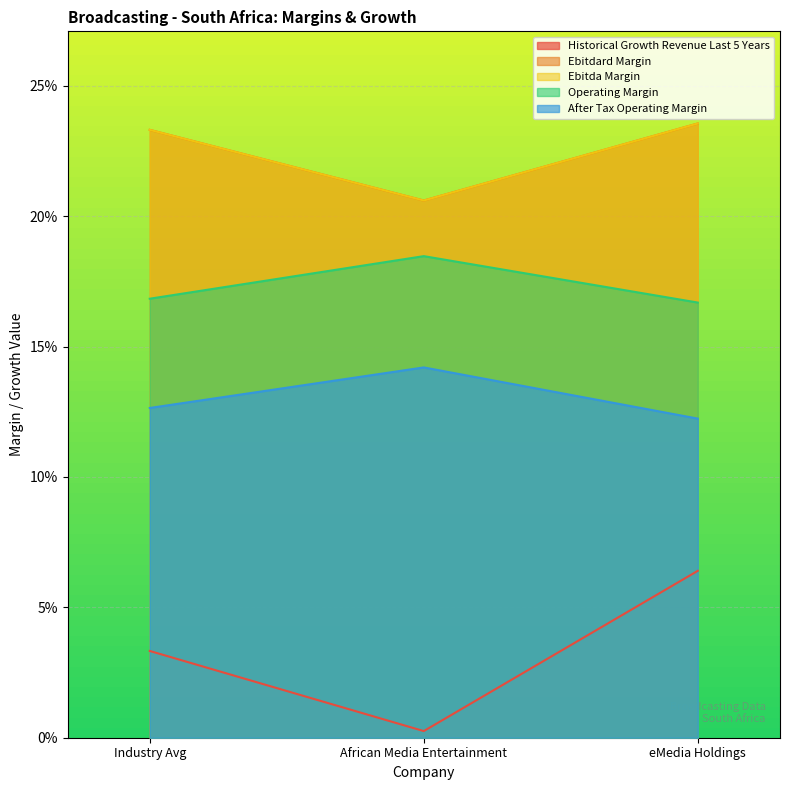

Reading left to right, extract all data points from this chart.

historical_growth_revenue_last_5_years: 0.0	0.0	0.1
ebitdard_margin: 0.2	0.2	0.2
ebitda_margin: 0.2	0.2	0.2
operating_margin: 0.2	0.2	0.2
after_tax_operating_margin: 0.1	0.1	0.1